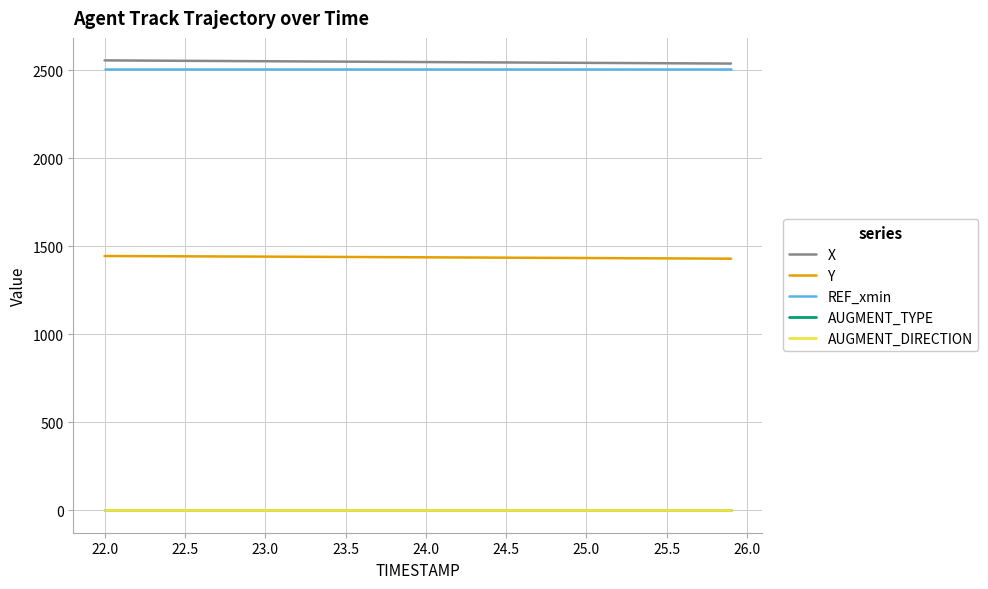

Is this an area chart (filled region under the line)?

No